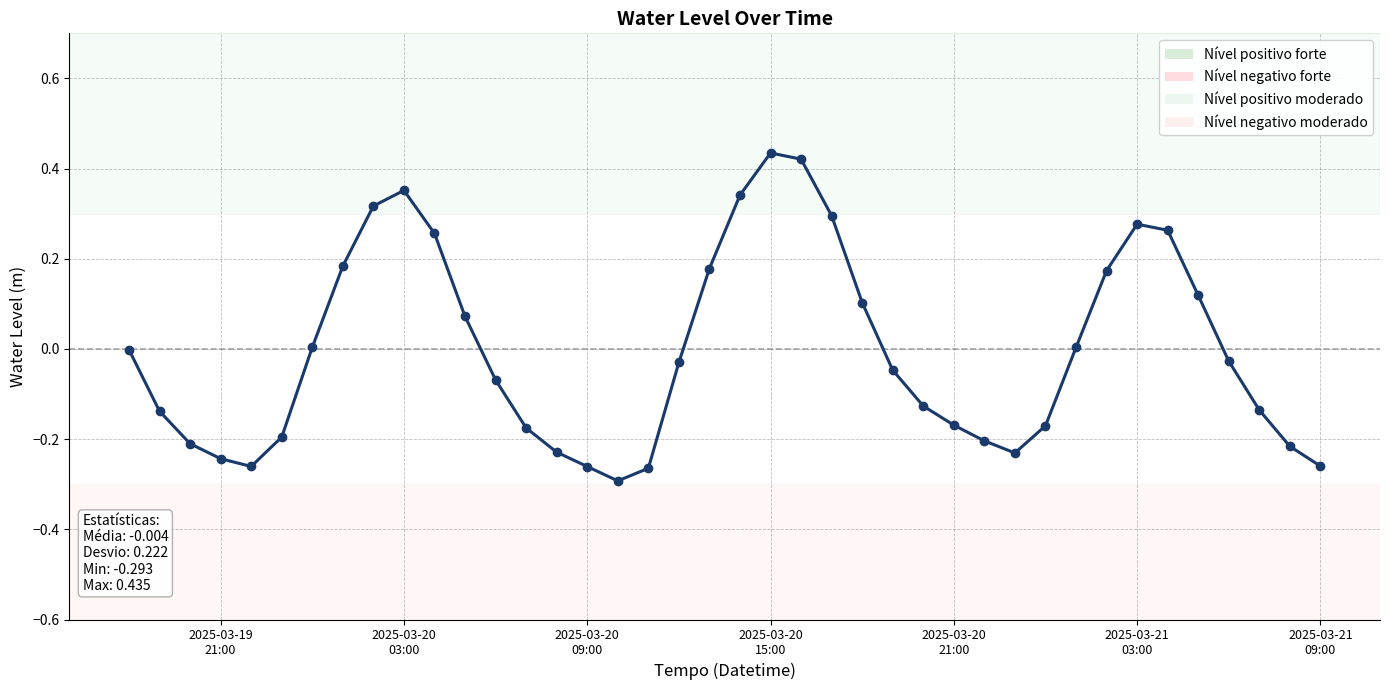

How many categories are shown in the chart?

40